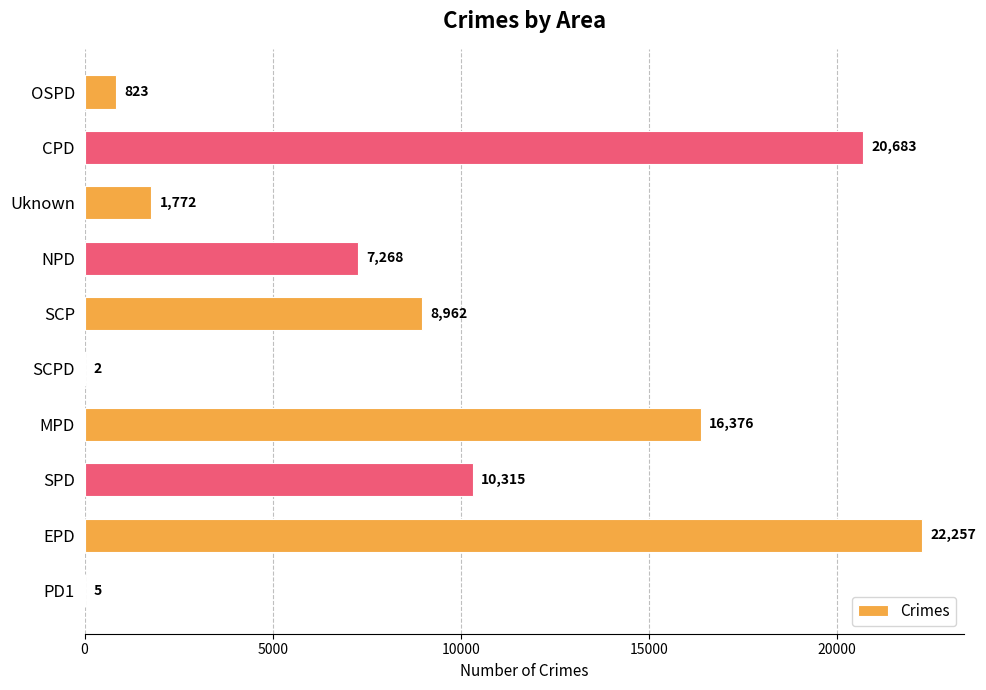

True or false: the data shows 24000 at MPD.

False